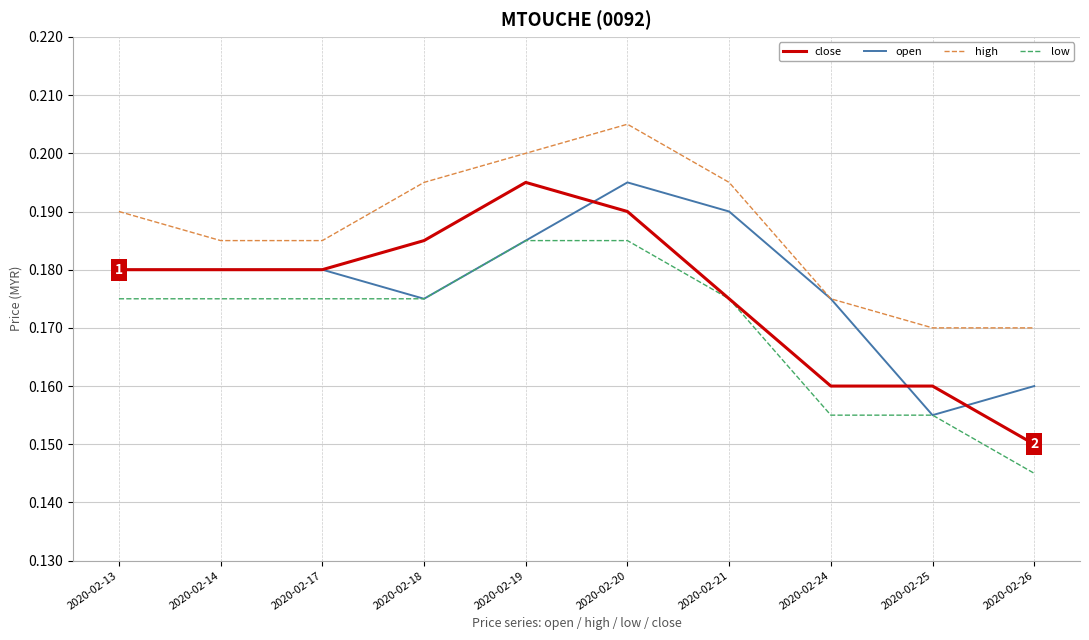

The high series shows 0.2 at 2020-02-26. True or false?

True